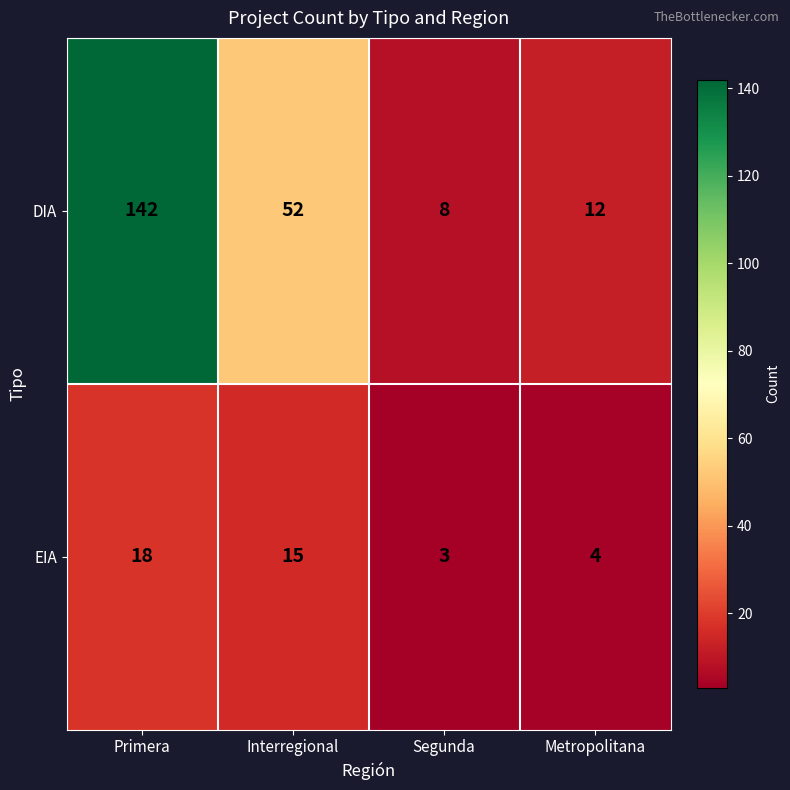

Which label corresponds to the largest value in the chart?

Primera